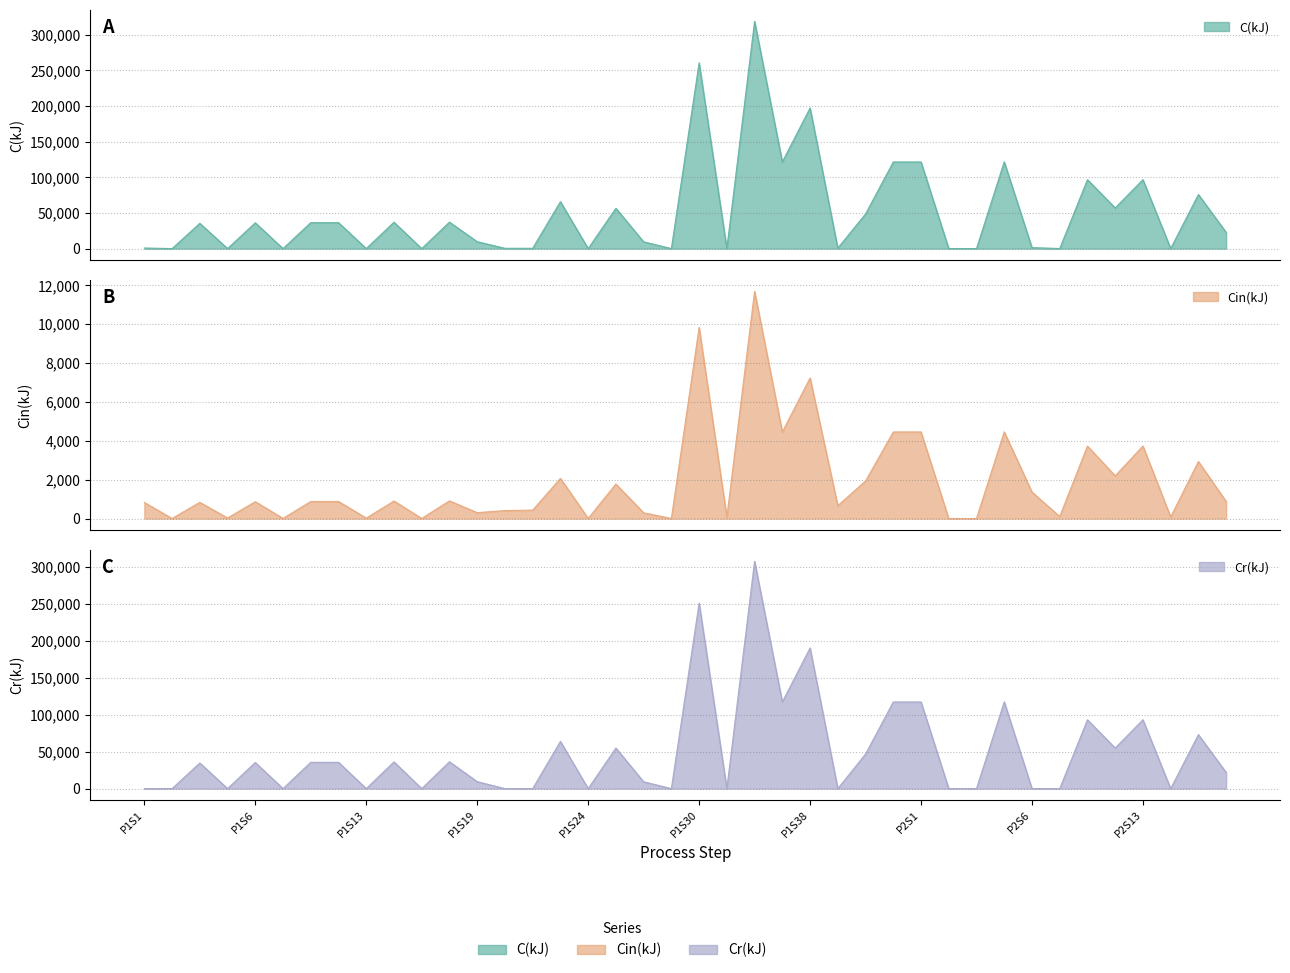

How many data points does each series have?

40